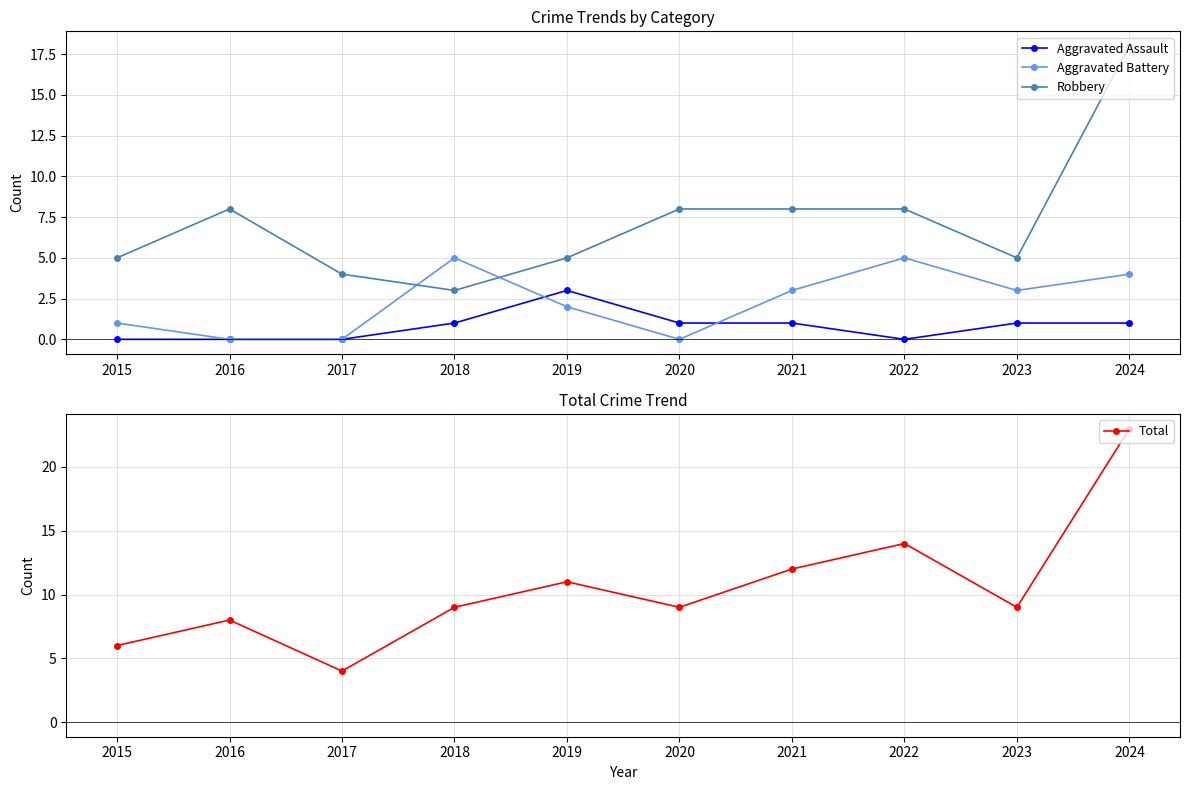

How many times do Aggravated Battery and Aggravated Assault cross each other?

2